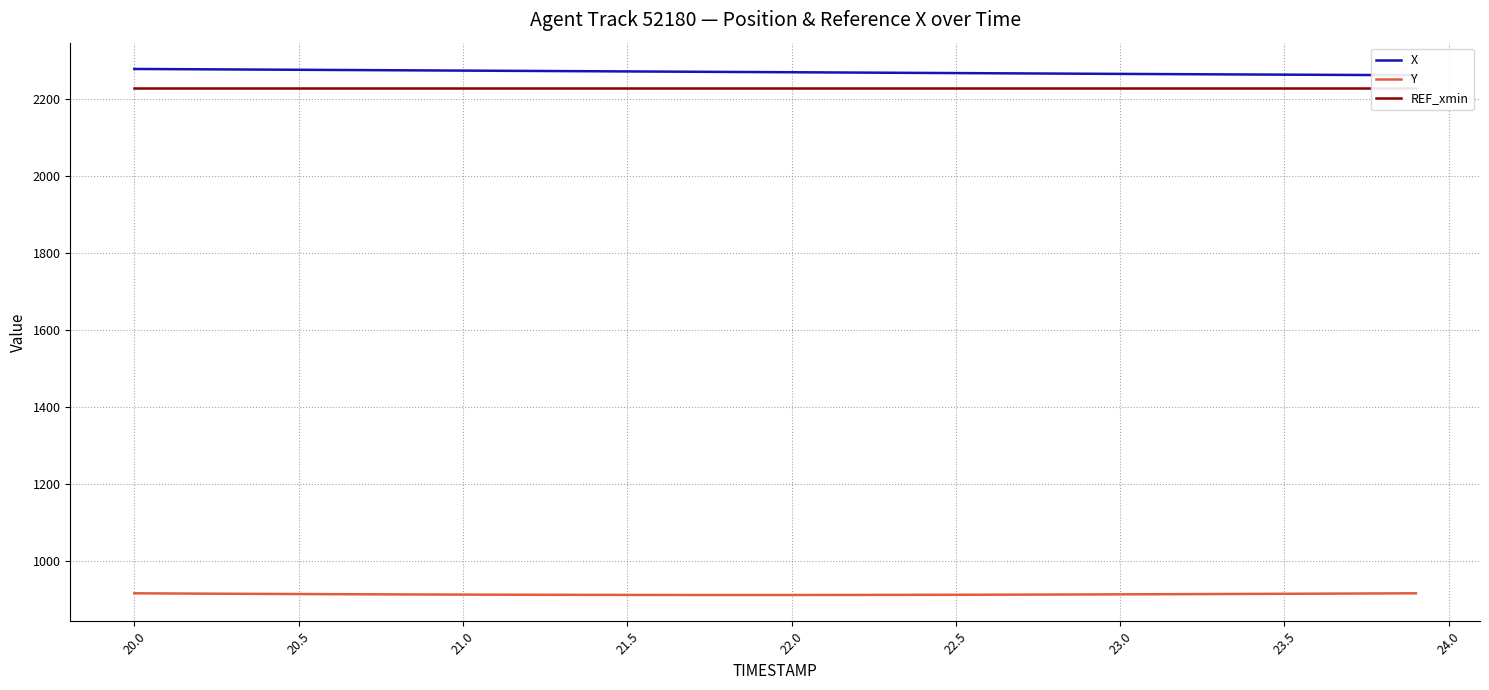

The value of Y at 23.0 is 914.4. True or false?

True